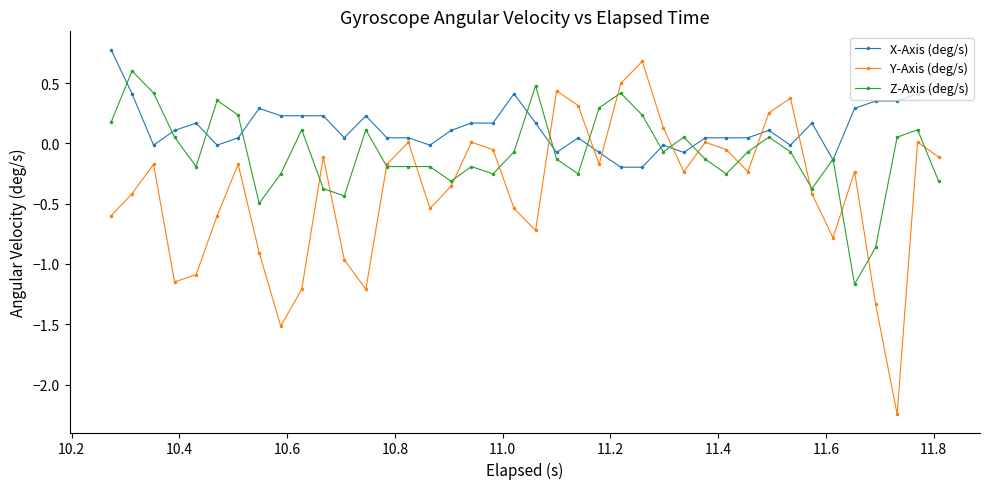

True or false: Z-Axis (deg/s) has more than 0 interior local peaks.

True